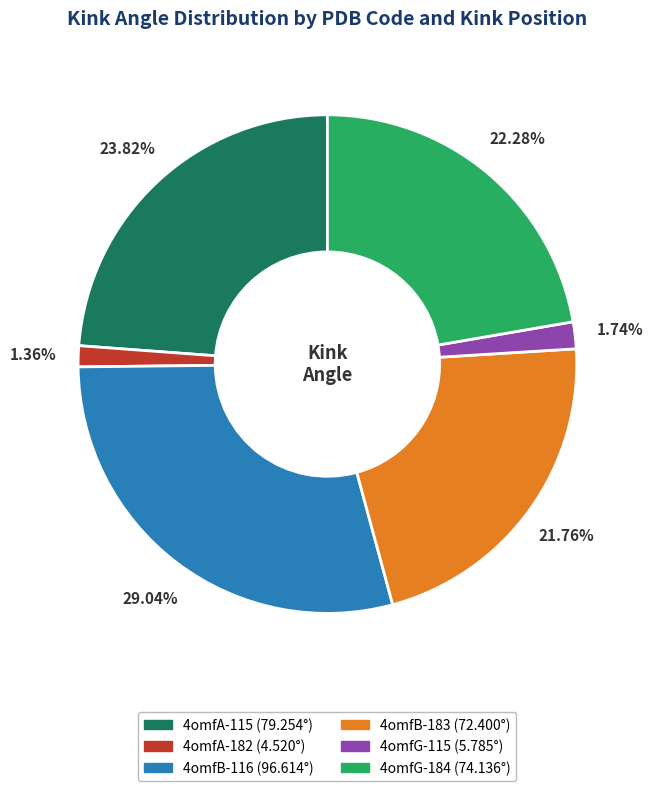

Between 4omfG-184 (74.136°) and 4omfB-116 (96.614°), which is larger?

4omfB-116 (96.614°)